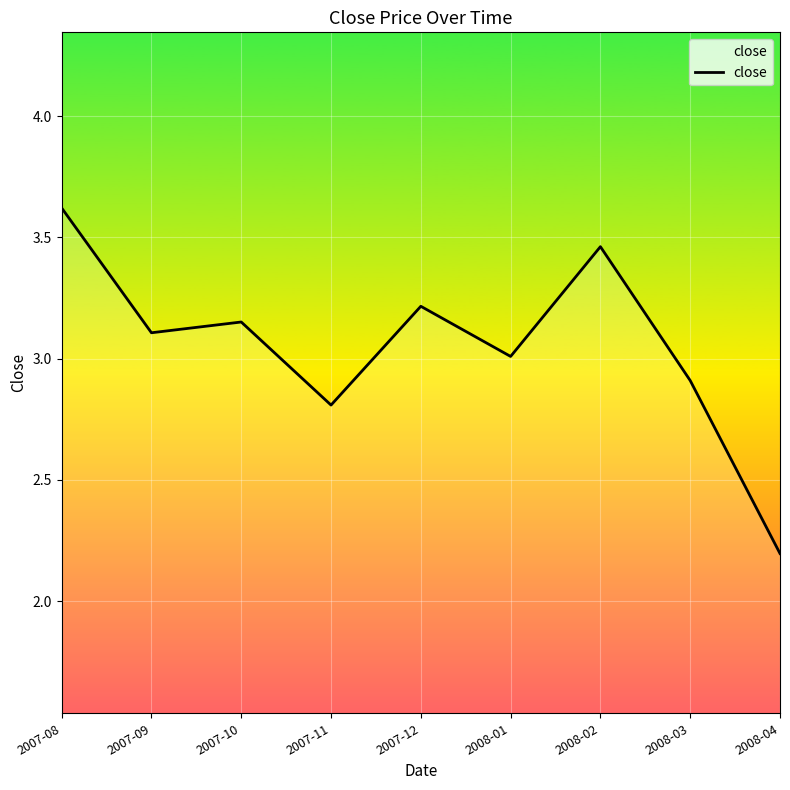

Is it true that the value at 2008-04 is 2.2?

True